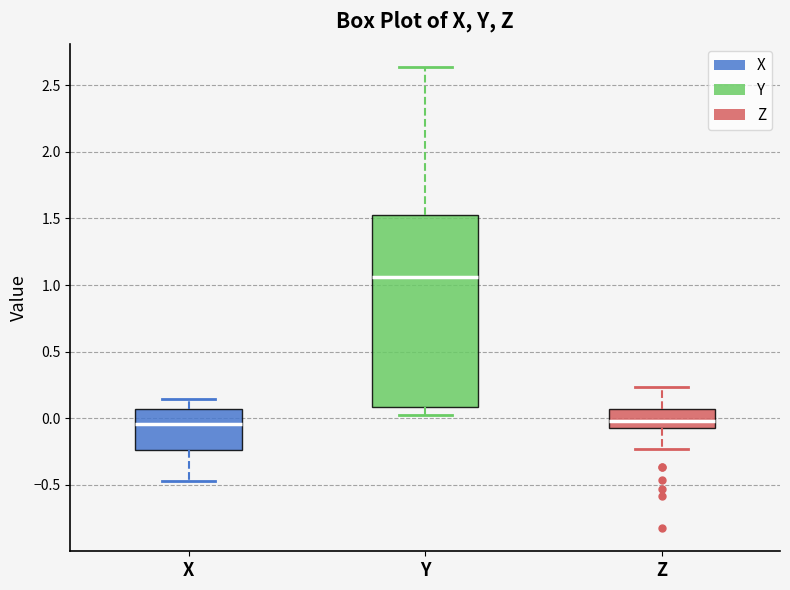

Reading left to right, read every box against the y-axis: the position of its median line, the range the box covers, and the ends of its whiskers. The values are not printed on the chart, so give them approximately, as read against the axis.

X: median -0.05, box -0.25 to 0.05, whiskers -0.45 to 0.15
Y: median 1.05, box 0.10 to 1.50, whiskers 0.05 to 2.65
Z: median 0.00, box -0.05 to 0.05, whiskers -0.25 to 0.25